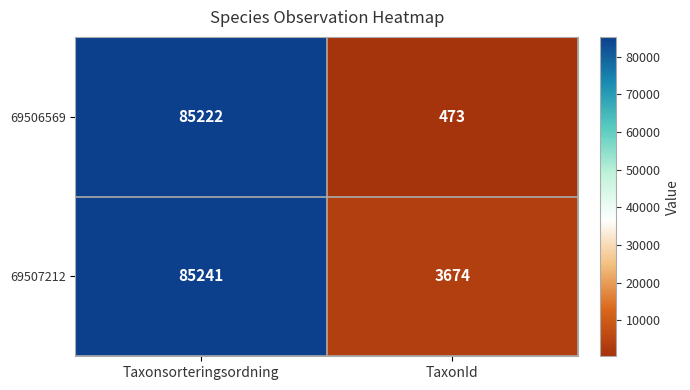

True or false: 69506569 has a value of 833 at TaxonId.

False